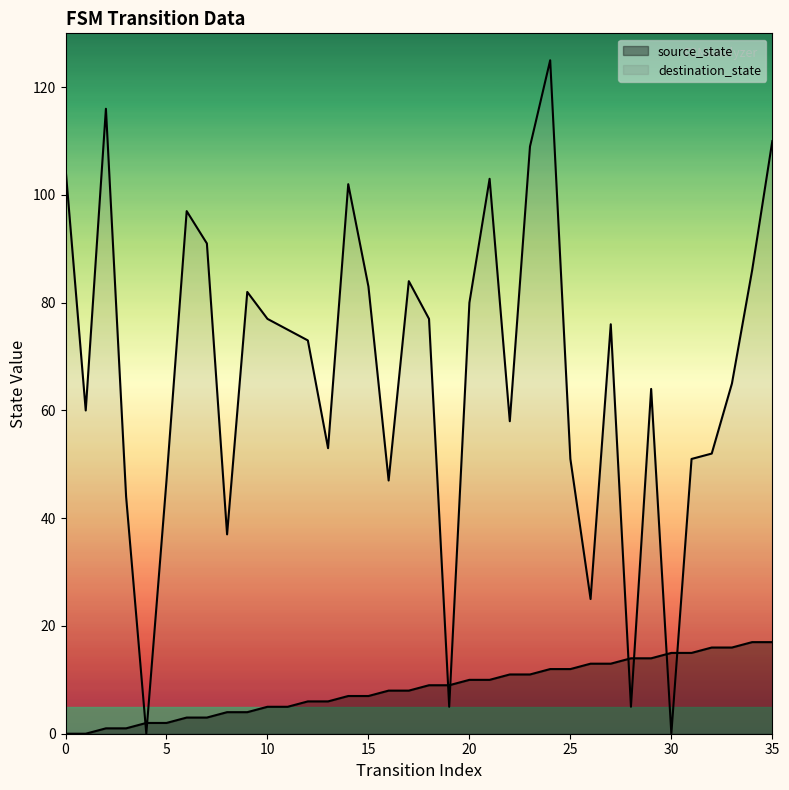

What is the difference between the destination_state values at 33 and 31?

14